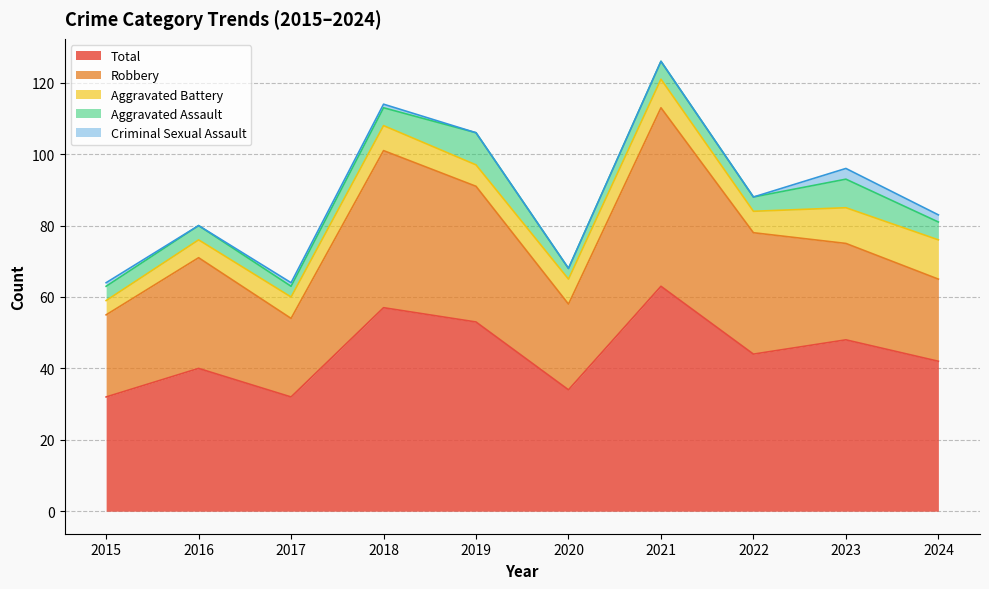

What is the value of the Robbery point at the 7th from the left?

50